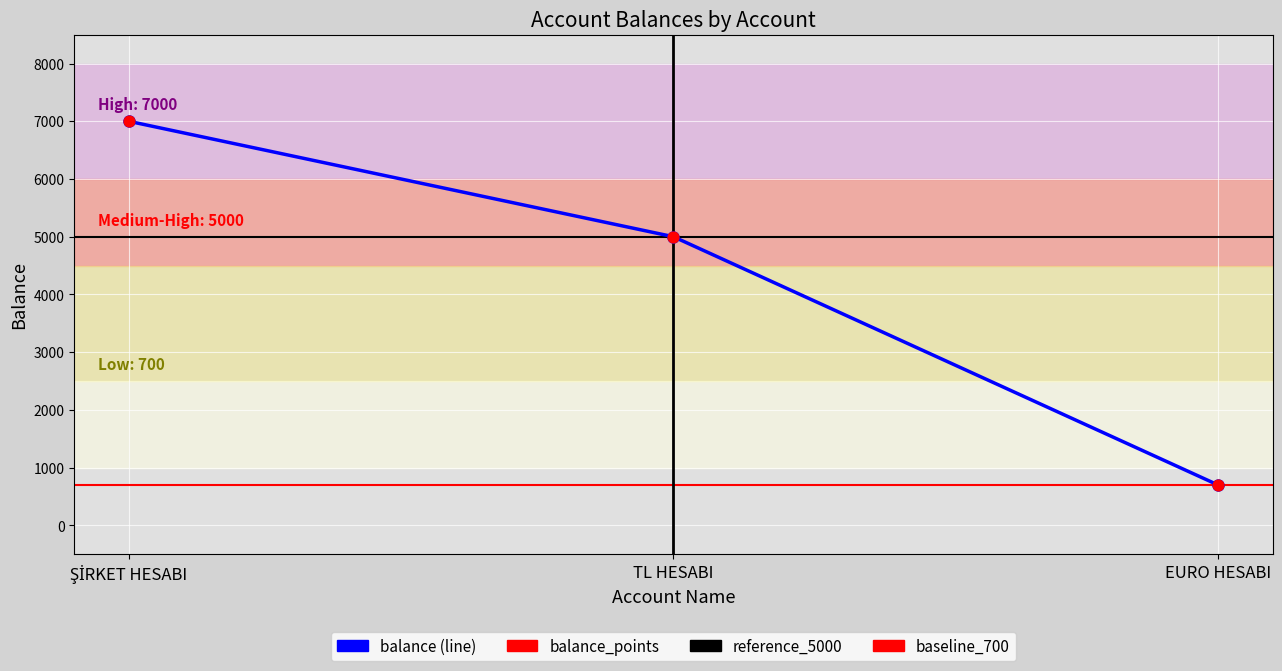

What is the ratio of the value at ŞİRKET HESABI to the value at EURO HESABI?

10.0